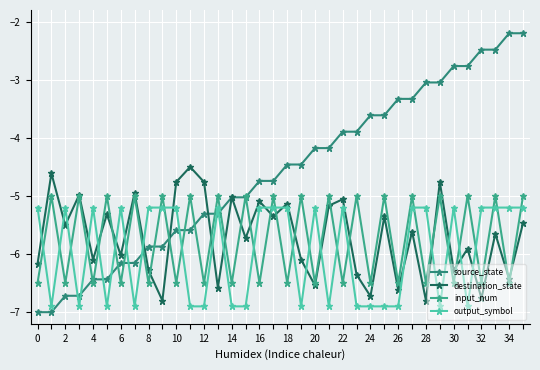

How many lines are shown in the chart?

4